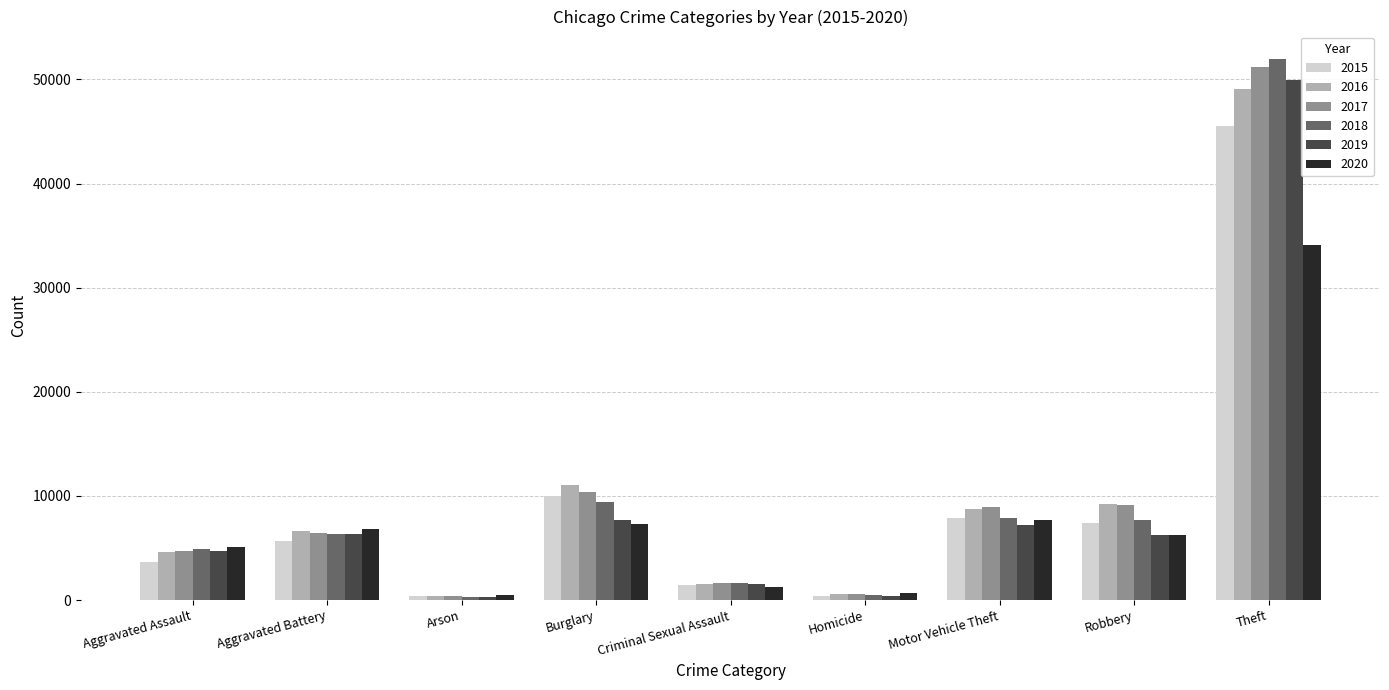

Does the chart contain any negative values?

No